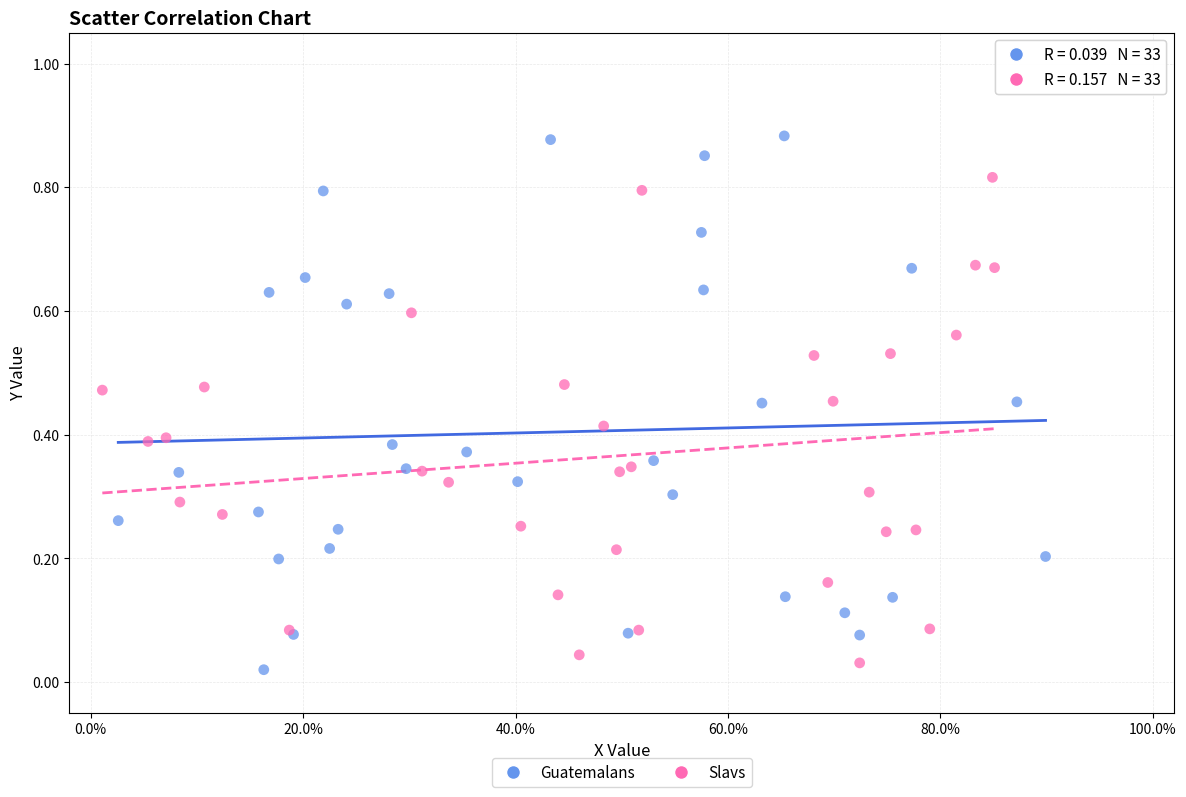

Which series reaches the maximum Y coordinate?

Guatemalans